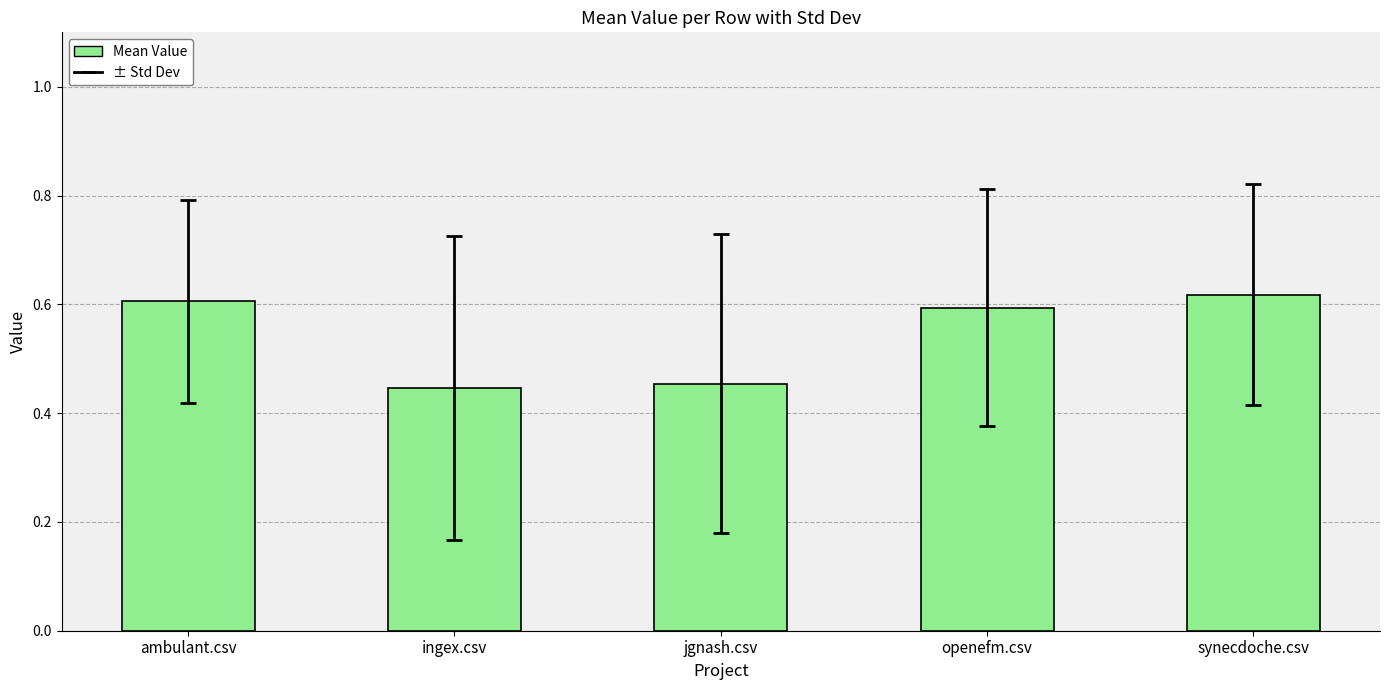

At which category does the chart reach its peak across all series?

synecdoche.csv